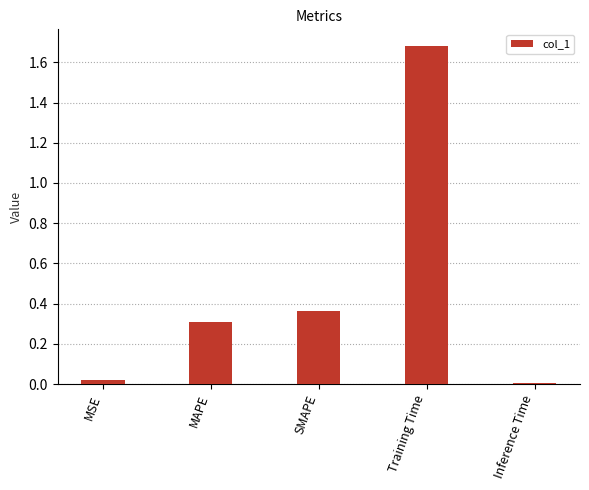

What position from the right is Inference Time?

1